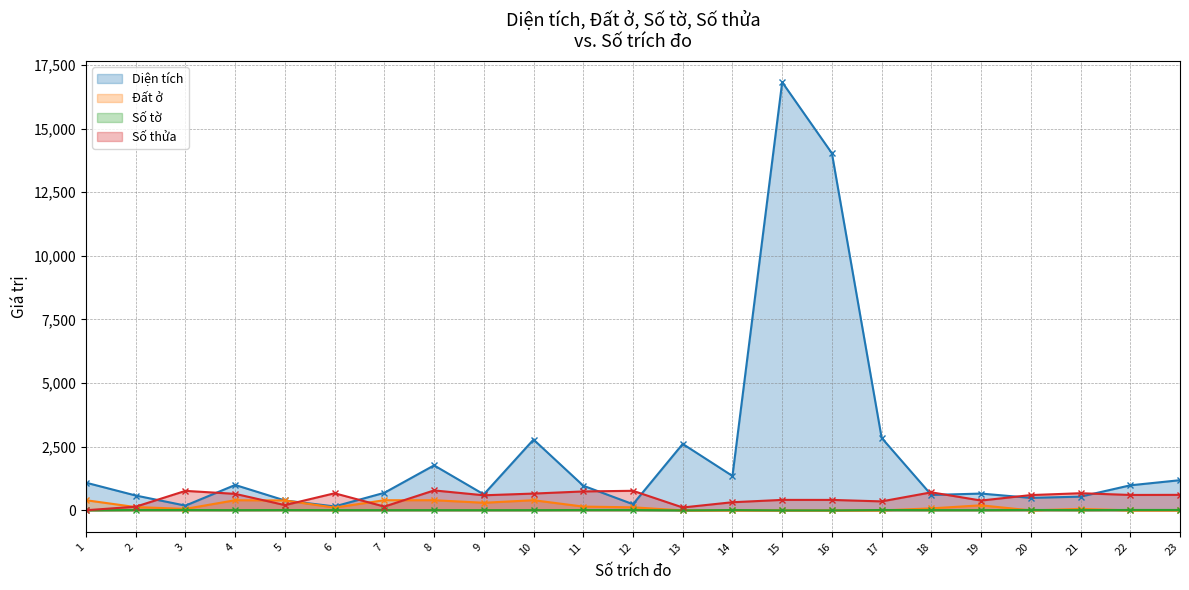

Does the chart have visible grid lines?

Yes